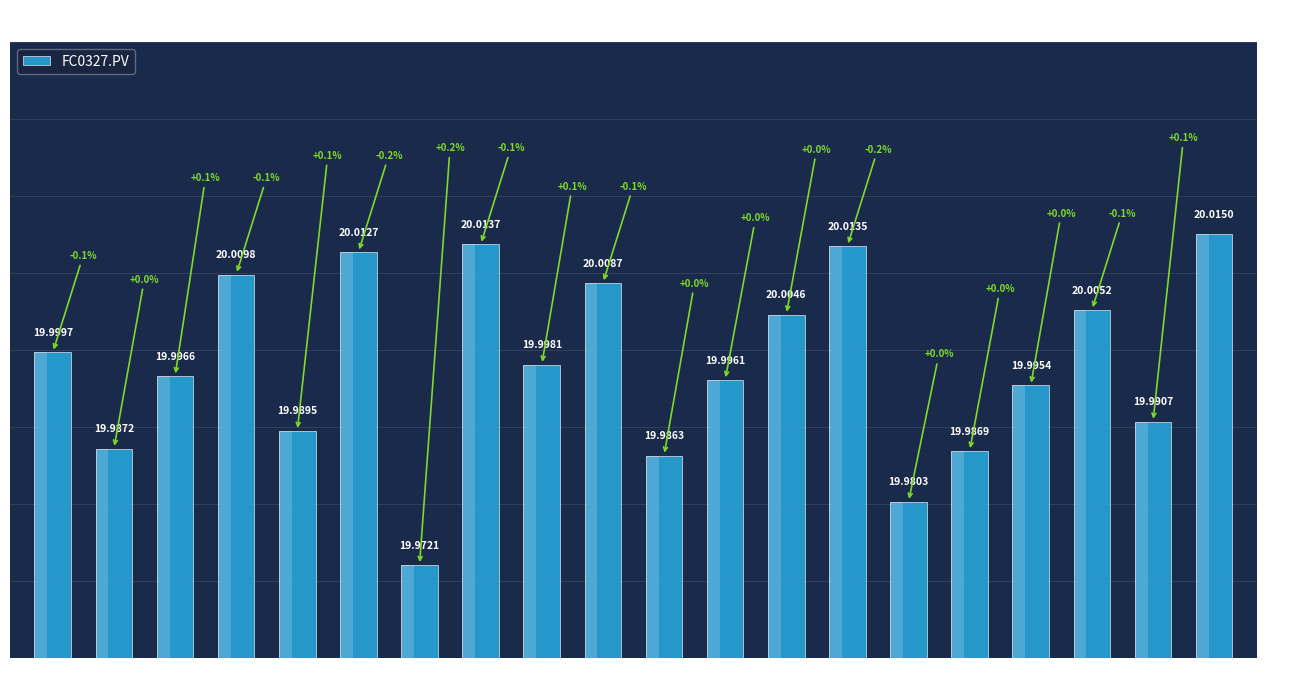

The value at 06:00 is 20.0. True or false?

True